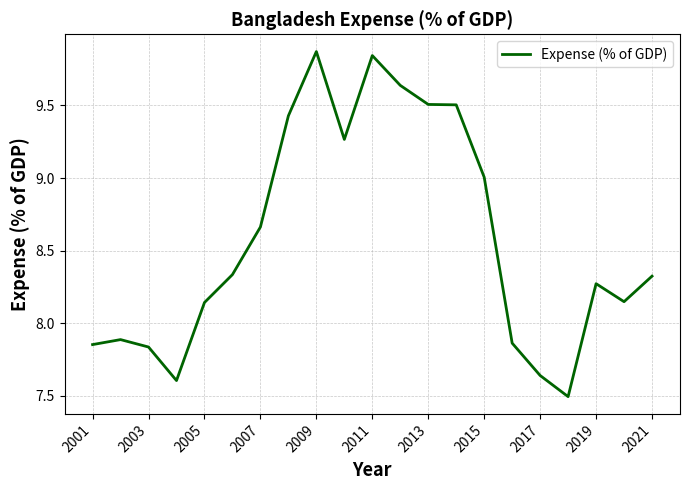

What is the difference between the maximum and minimum values?

2.4